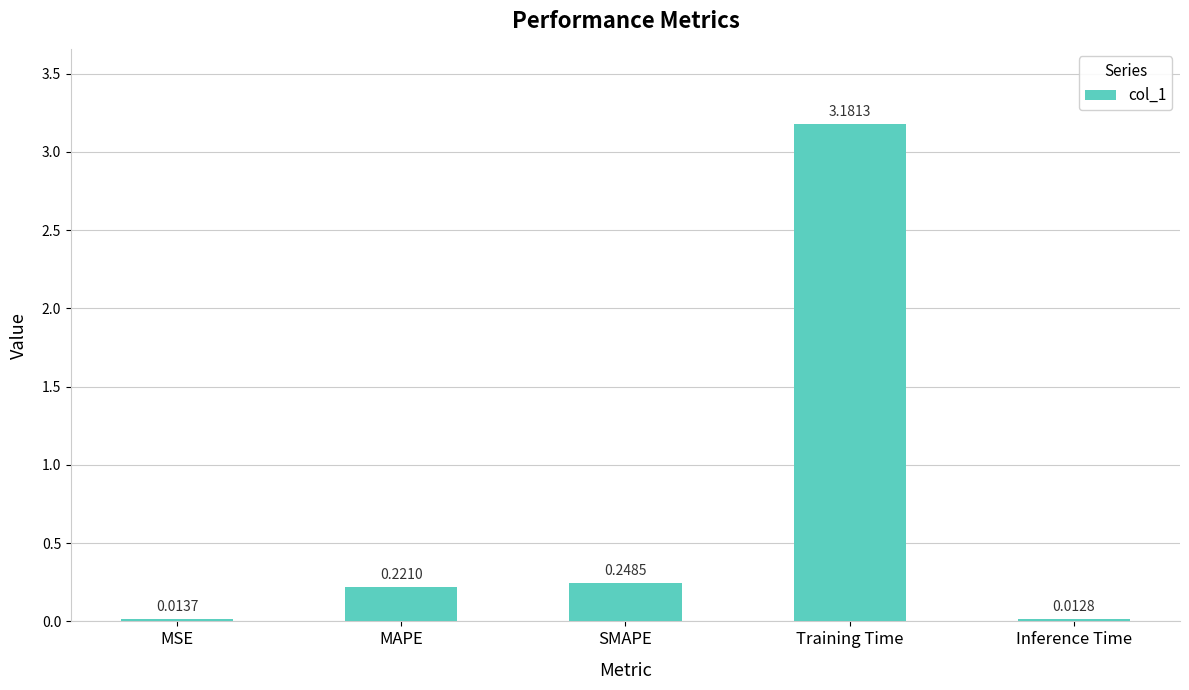

Which category has the lowest value across all series?

Inference Time